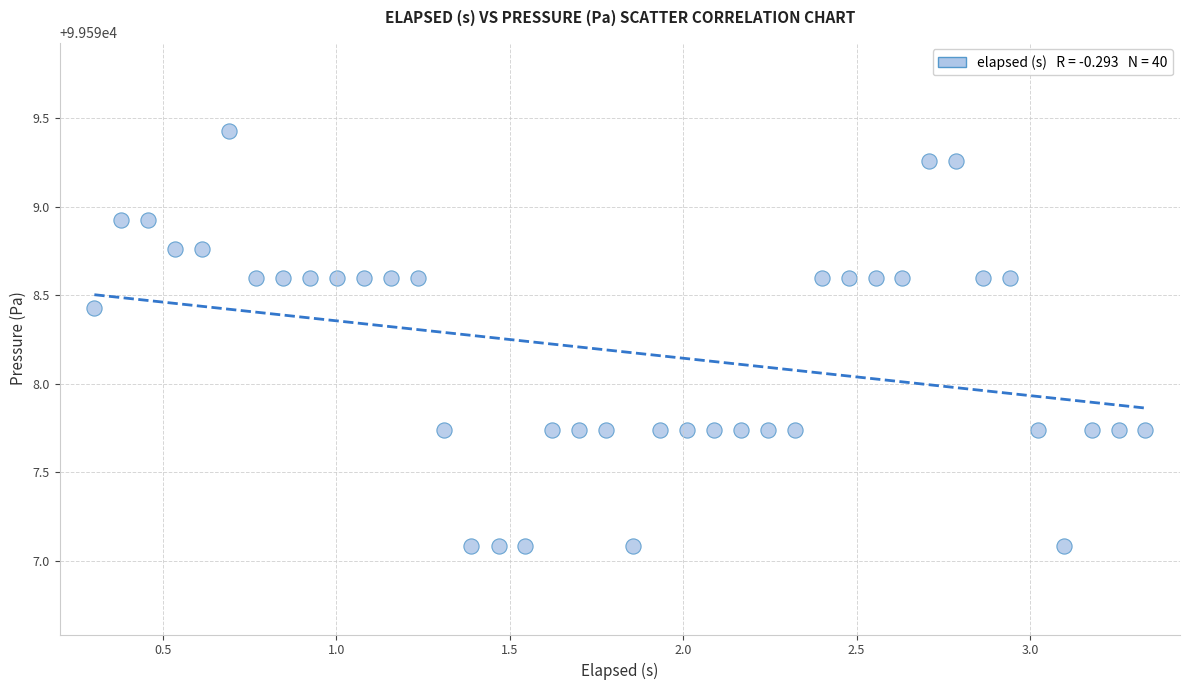

What is the range of Y values (max minus min)?

2.3